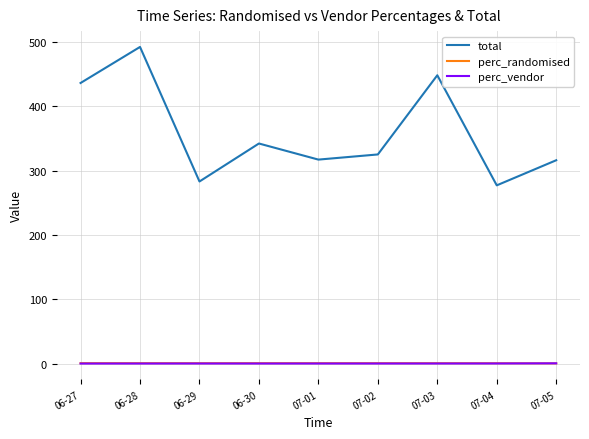

Which series has the largest total across all categories?

total